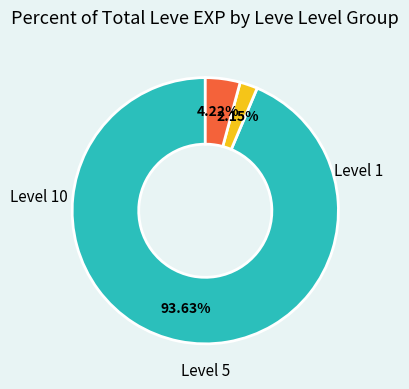

Does any single category account for the majority?

Yes